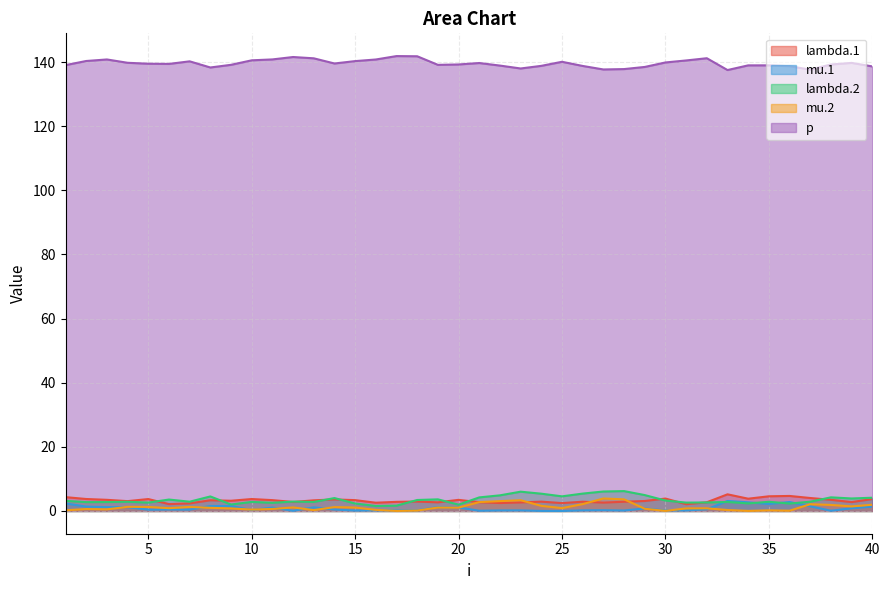

What is the difference between the second highest and minimum values in the lambda.1 series?

2.6